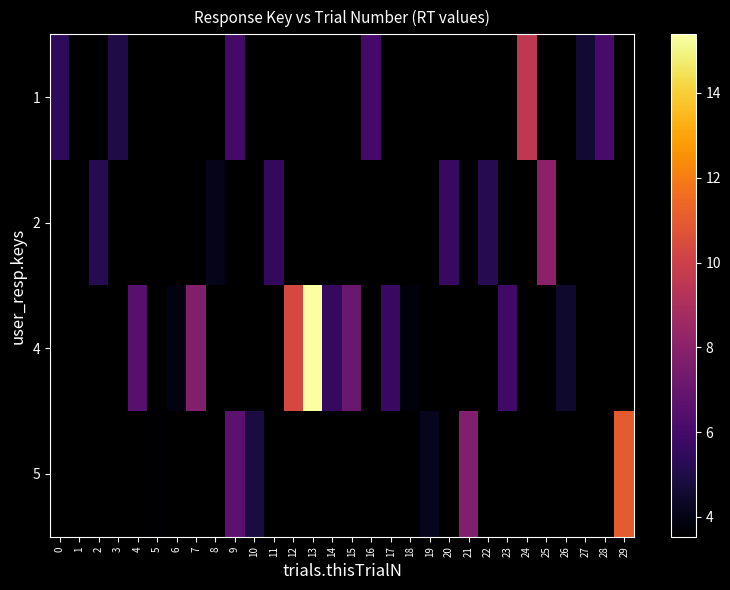

At how many categories does at least one series exceed 5?

20